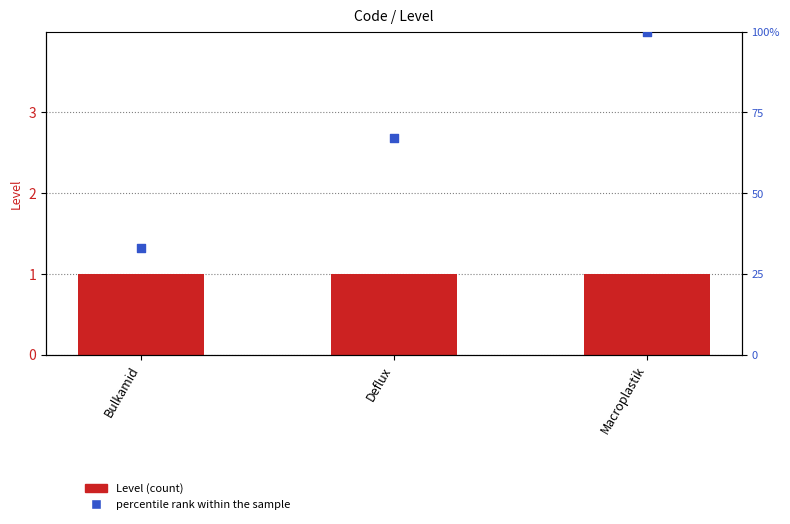

Which series has the widest spread of Y values?

percentile rank within the sample